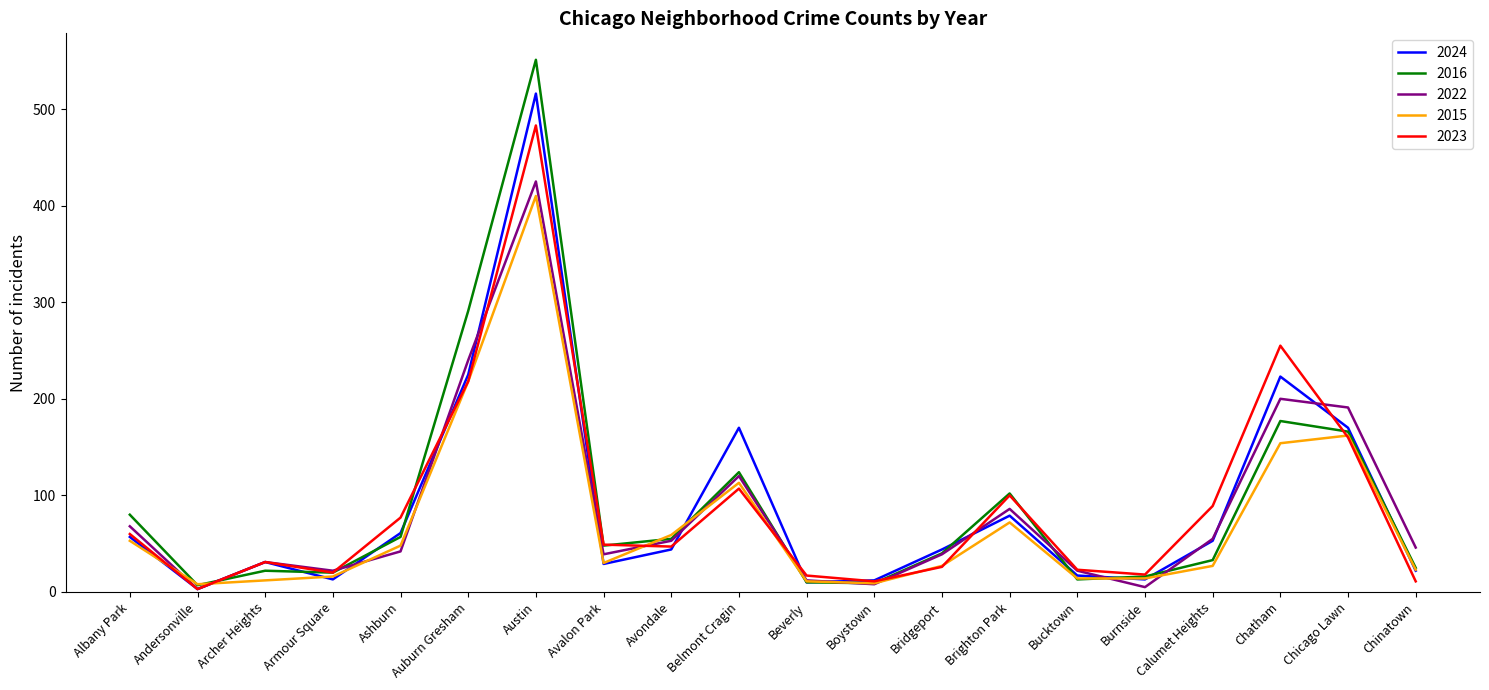

Which category has the highest value across all series?

Austin